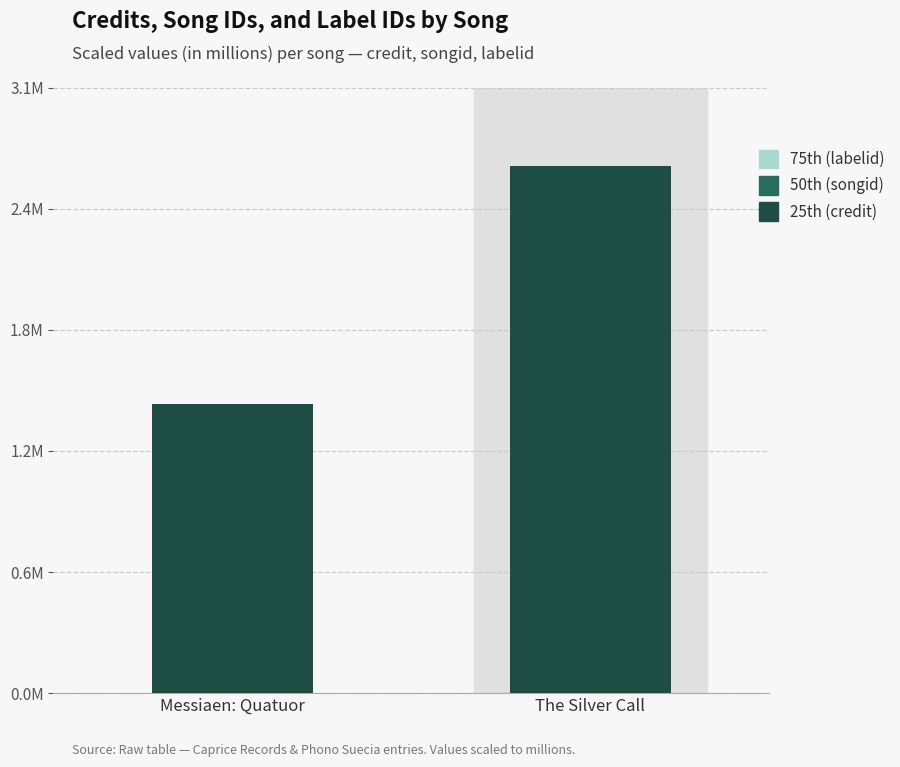

Does the chart contain any negative values?

No